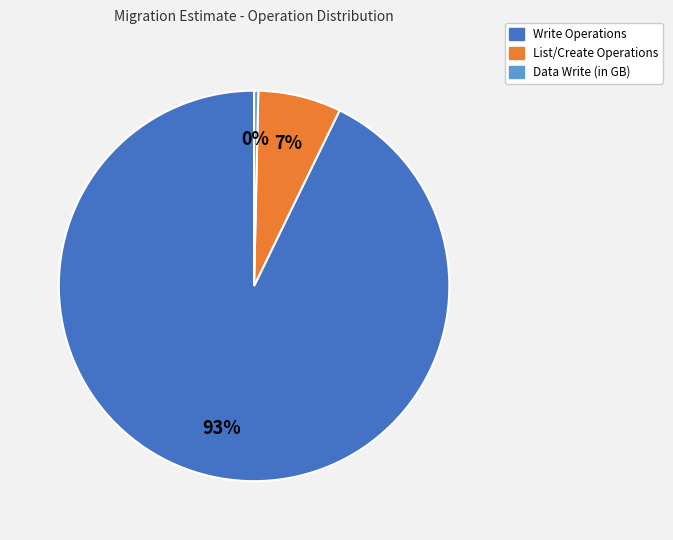

To the nearest percent, what is the average slice percentage?

33%